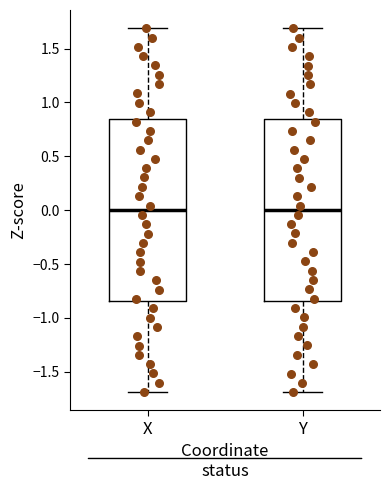

Where is the upper edge of the box for Y on the y-axis? The values are not printed on the chart, so give them approximately, as read against the axis.

0.85